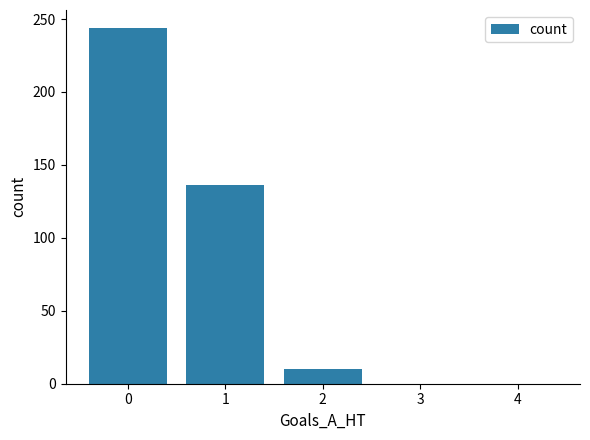

Reading left to right, what are all the values shown in this chart?

244	136	10	0	0